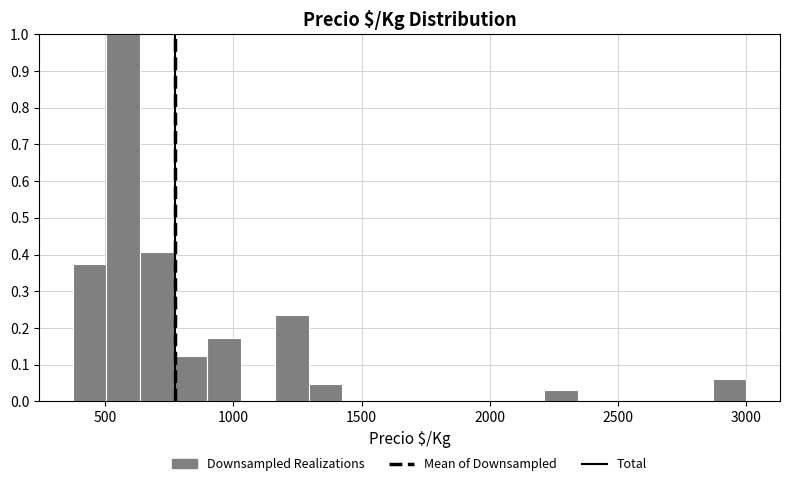

Around what value on the x-axis is the tallest bar? Give the approximate position of its centre, as read against the axis.

550